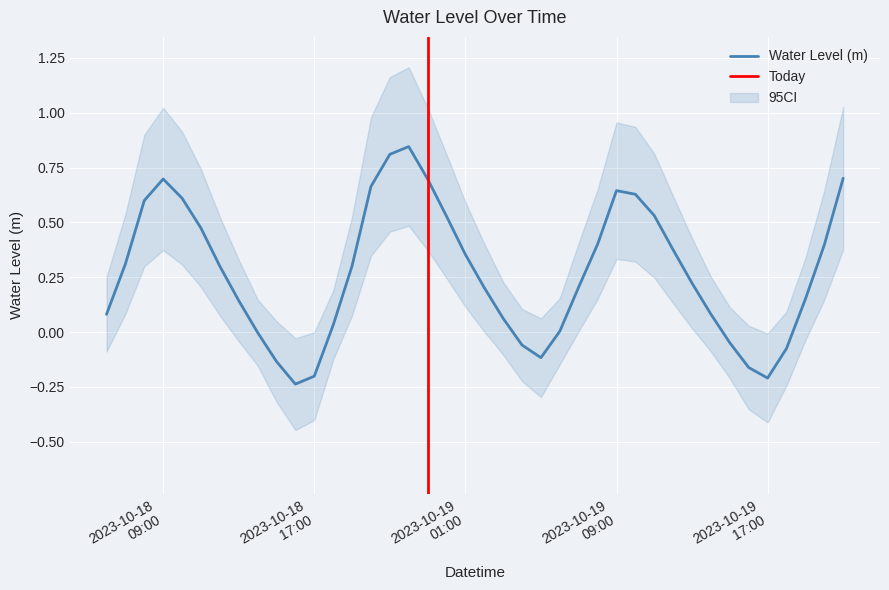

Rank the categories by value from lowest to highest.

2023-10-18 16:00, 2023-10-19 17:00, 2023-10-18 17:00, 2023-10-19 16:00, 2023-10-18 15:00, 2023-10-19 05:00, 2023-10-19 18:00, 2023-10-19 04:00, 2023-10-19 15:00, 2023-10-18 14:00, 2023-10-19 06:00, 2023-10-18 18:00, 2023-10-19 03:00, 2023-10-18 06:00, 2023-10-19 14:00, 2023-10-18 13:00, 2023-10-19 19:00, 2023-10-19 02:00, 2023-10-19 07:00, 2023-10-19 13:00, 2023-10-18 12:00, 2023-10-18 19:00, 2023-10-18 07:00, 2023-10-19 01:00, 2023-10-19 12:00, 2023-10-19 20:00, 2023-10-19 08:00, 2023-10-18 11:00, 2023-10-19 00:00, 2023-10-19 11:00, 2023-10-18 08:00, 2023-10-18 10:00, 2023-10-19 10:00, 2023-10-19 09:00, 2023-10-18 20:00, 2023-10-18 23:00, 2023-10-18 09:00, 2023-10-19 21:00, 2023-10-18 21:00, 2023-10-18 22:00